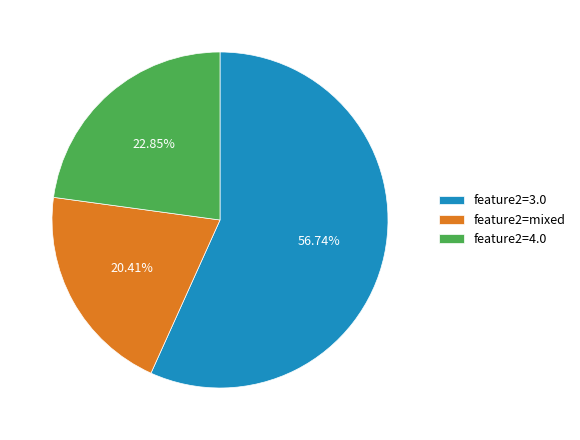

Rank the categories by value from highest to lowest.

feature2=3.0, feature2=4.0, feature2=mixed